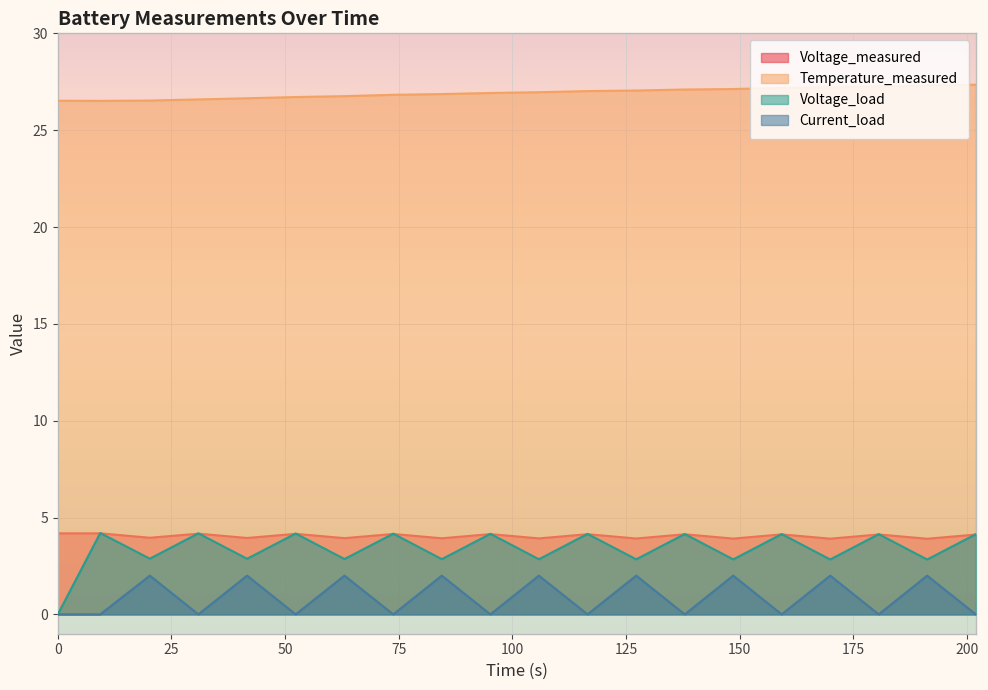

What is the highest value of the Voltage_load series?

4.2